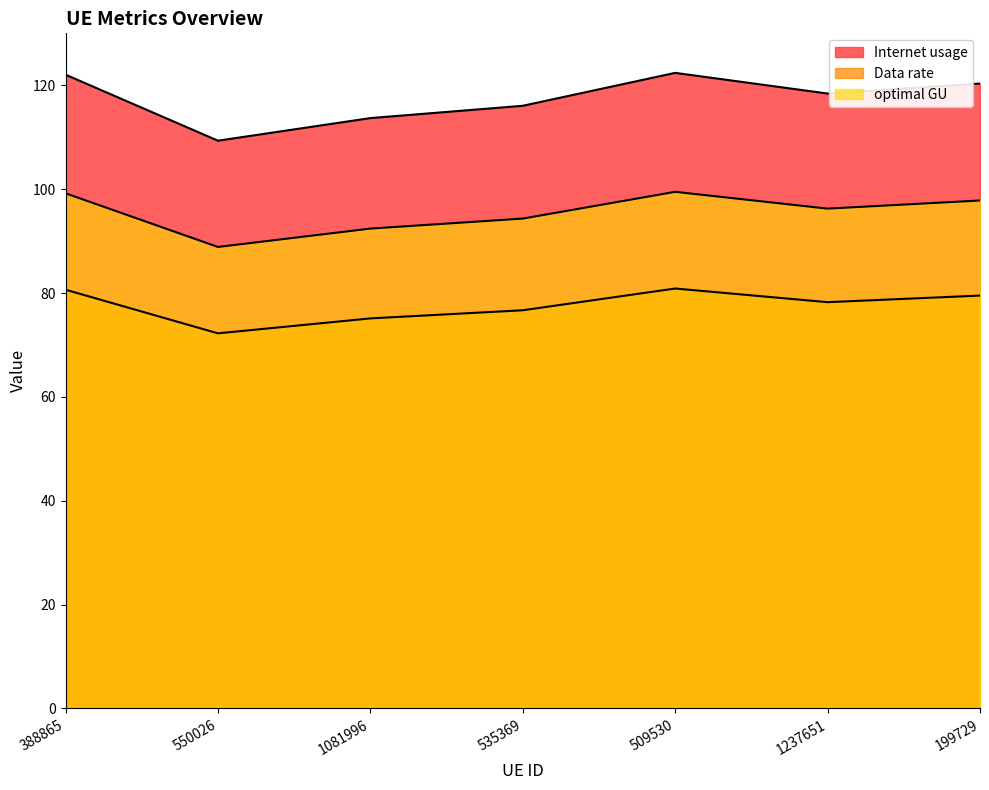

Which has a higher value, 388865 or 535369?

388865